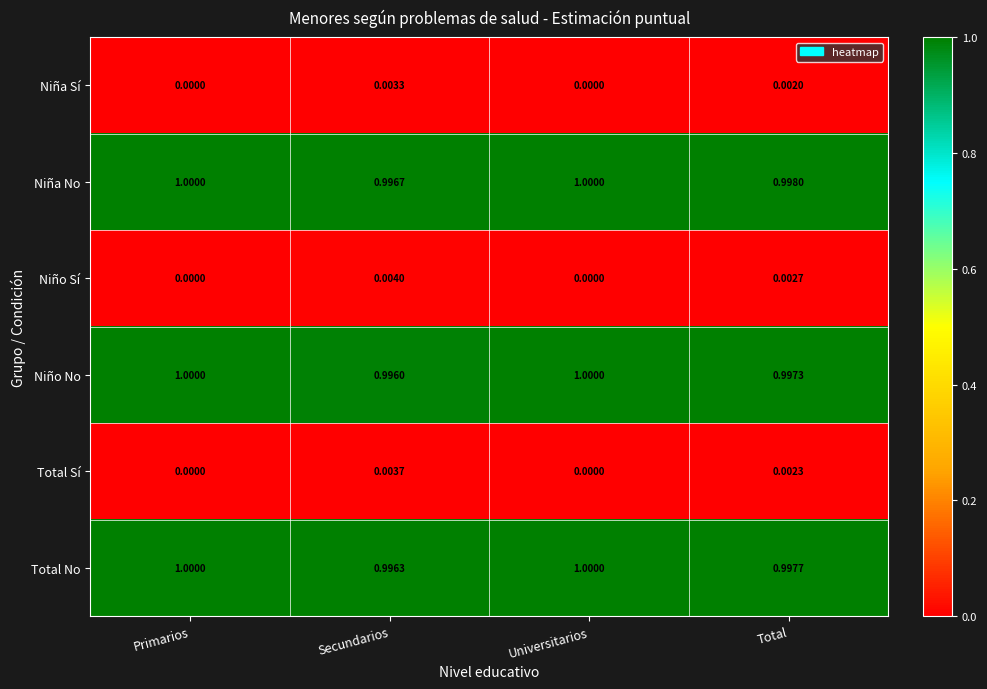

Where is Niña No nearest to the value 0?

Secundarios